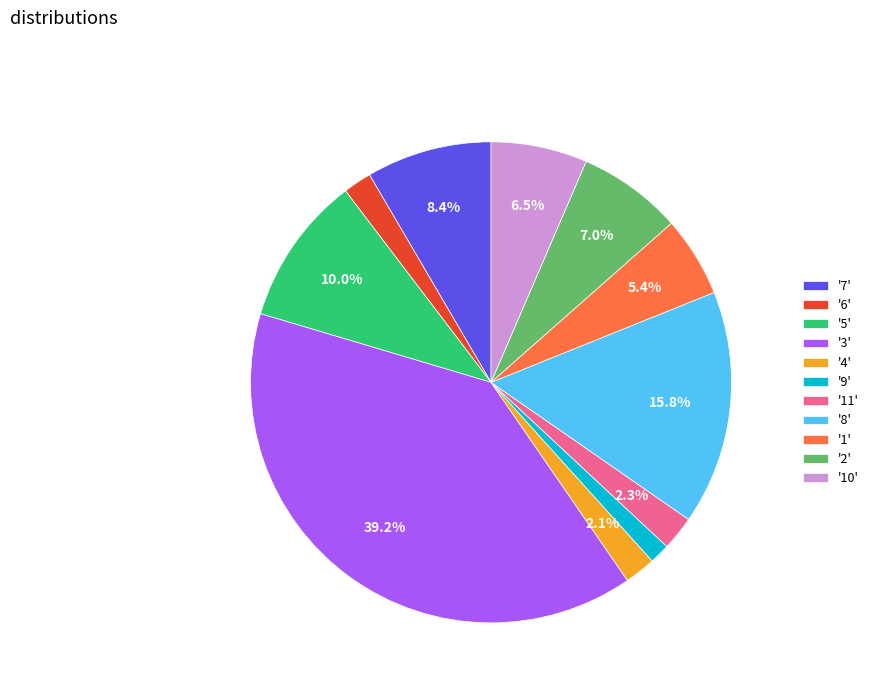

Which has a higher value, '10' or '5'?

'5'